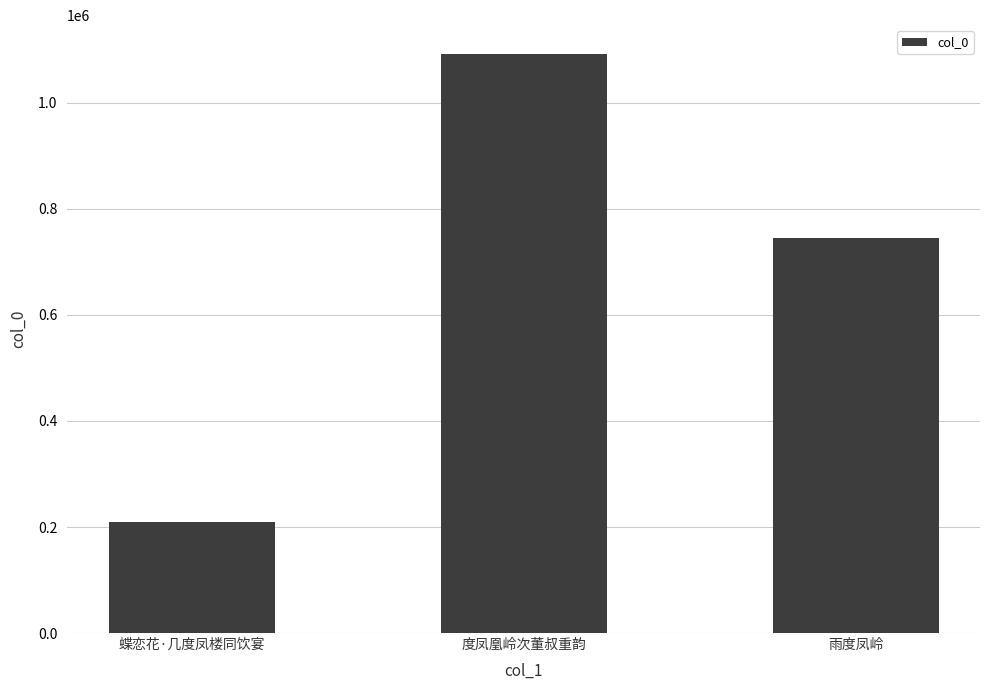

Count the values in the range 208921 to 1092089.

3